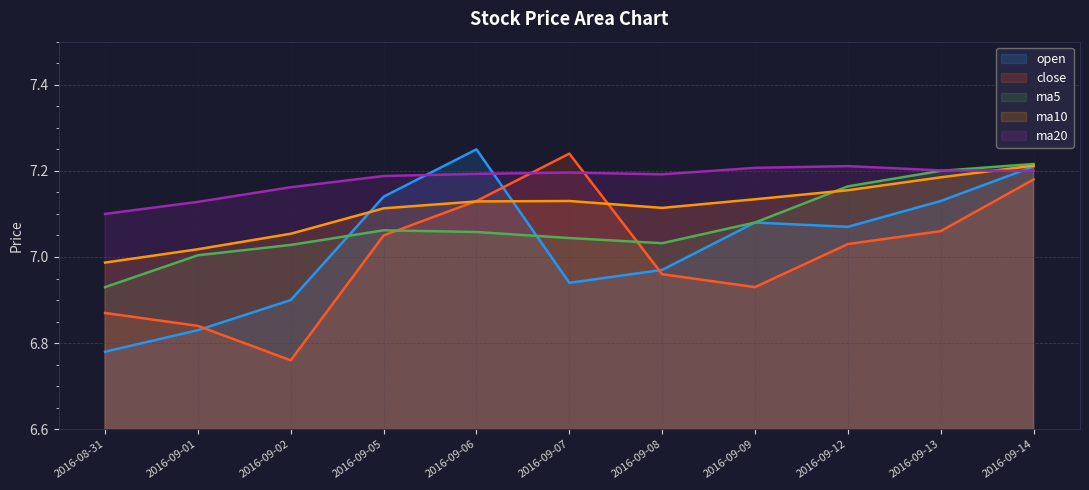

What is the label of the 2nd point from the left?

2016-09-01